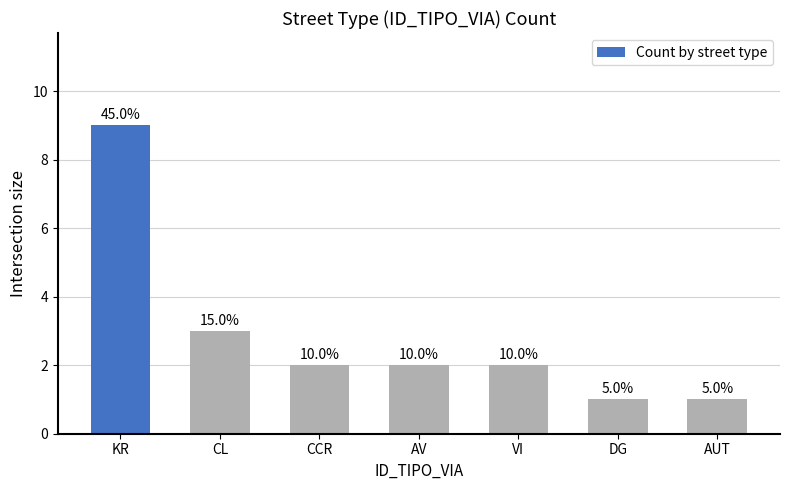

What position from the right is DG?

2